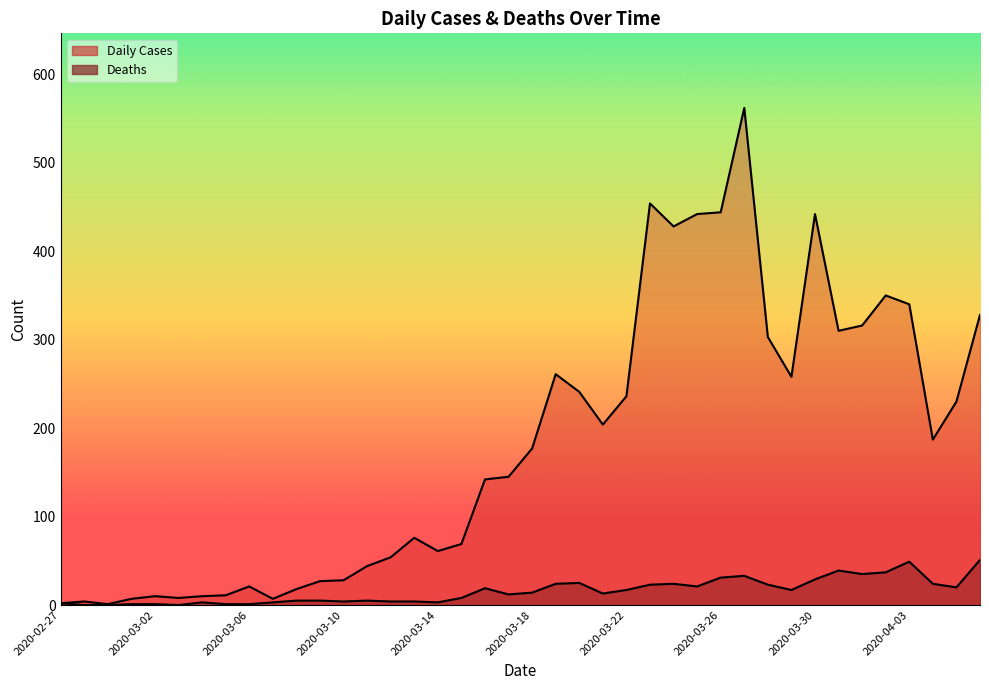

Does the chart have visible grid lines?

No